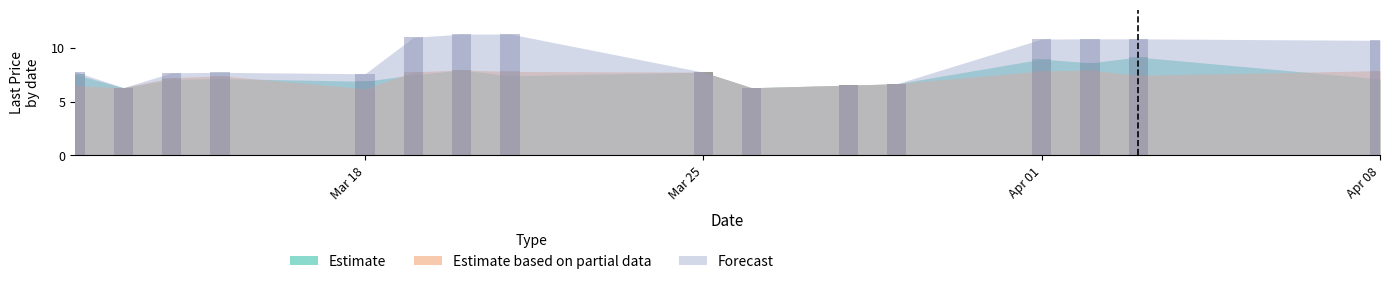

How many distinct data groups are displayed?

3